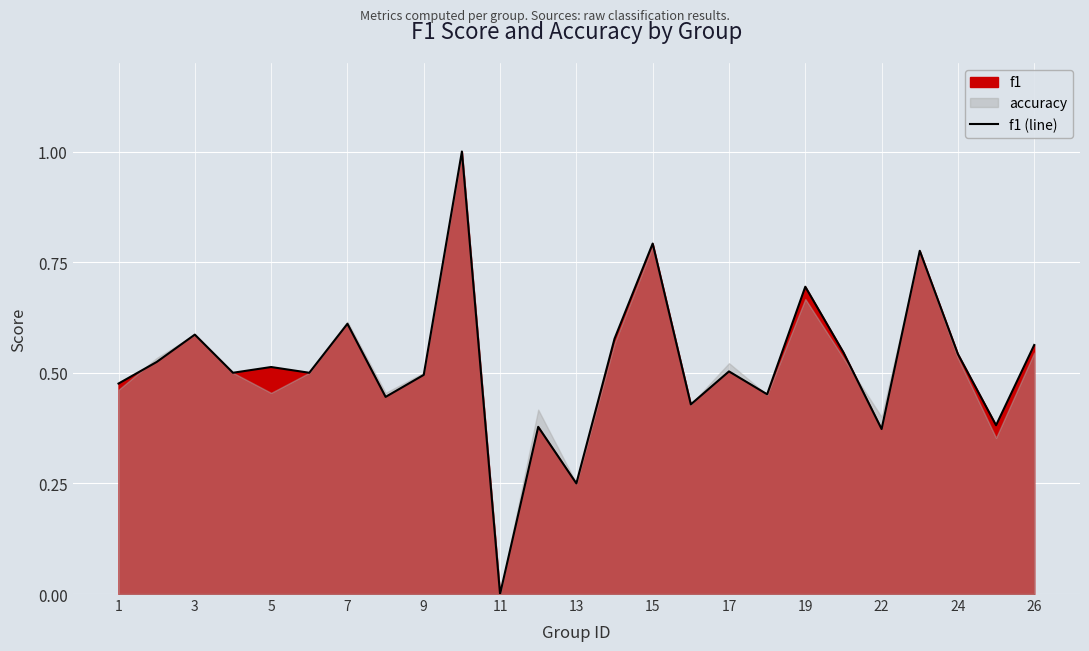

What is the value of the 16th point from the left?

0.4